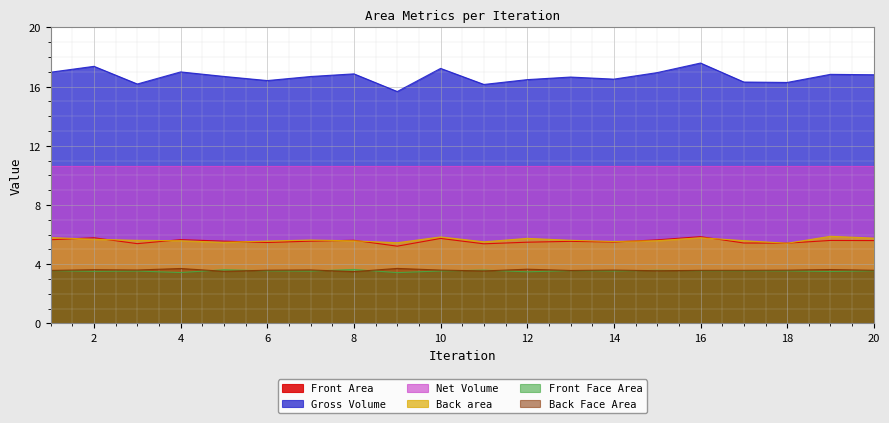

What is the value of the Front Face Area point at the 9th from the left?

3.4